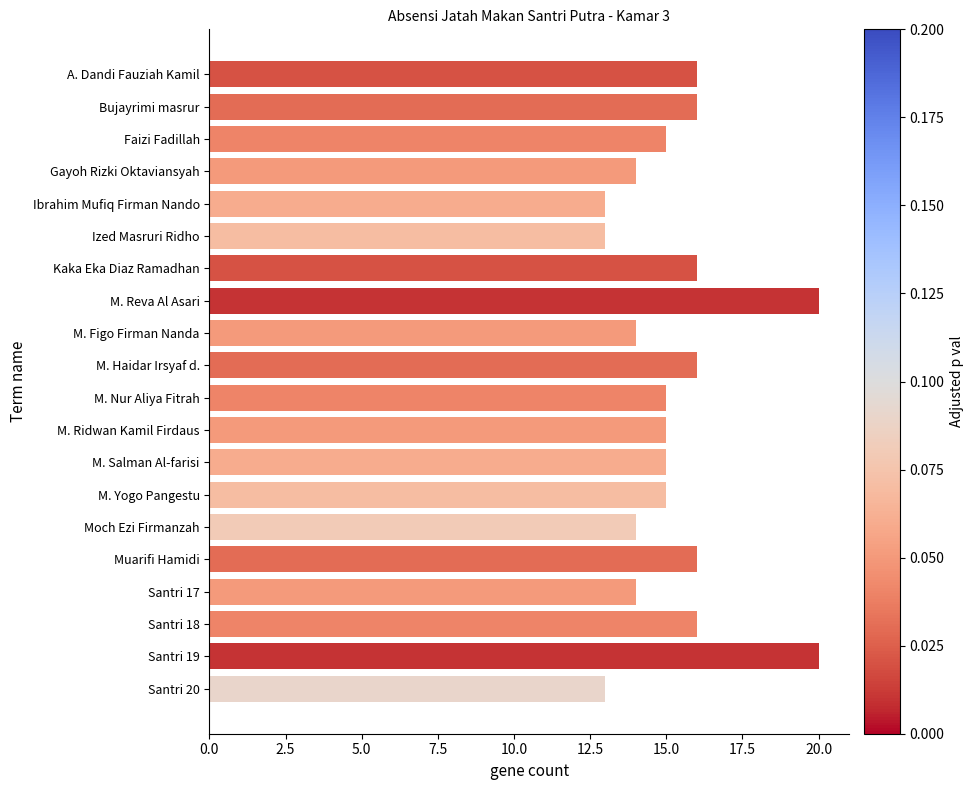

What is the greatest value displayed?

20